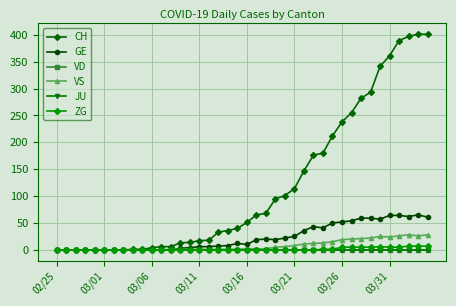

What is the difference between the maximum and minimum values in the GE series?

65